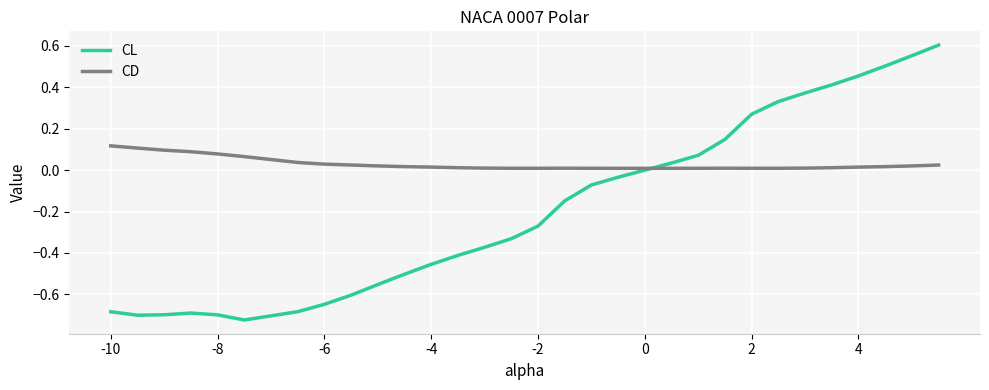

Rank the series by their maximum value, from lowest to highest.

CD, CL